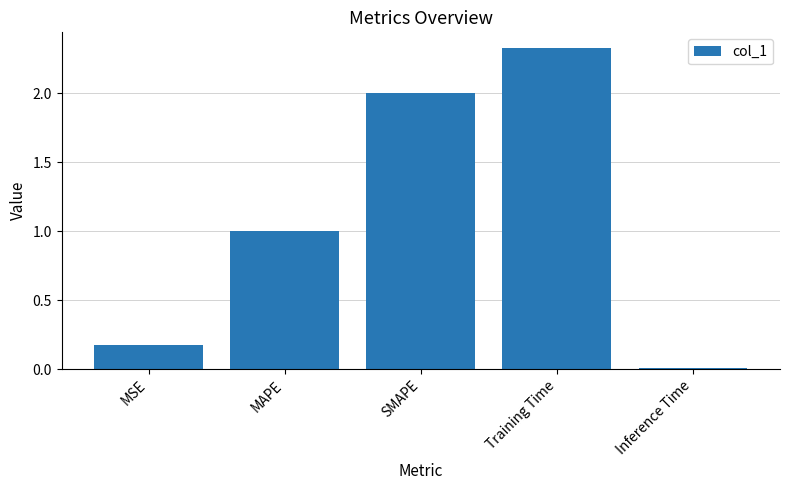

Where is the data nearest to the value 1?

MAPE